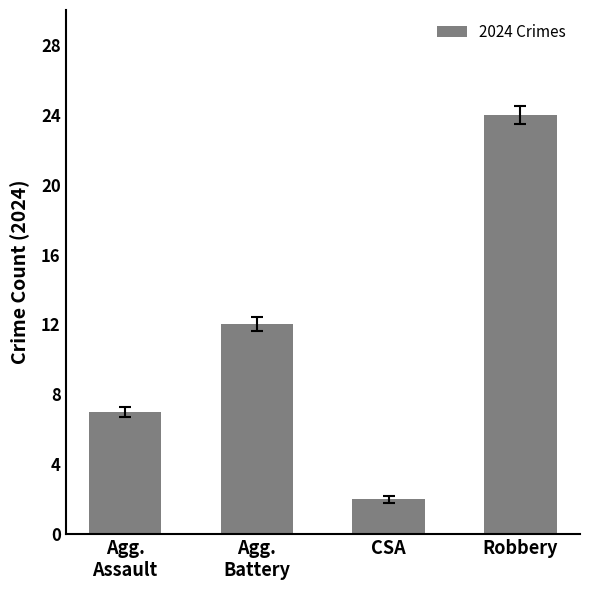

What is the label of the 3rd bar from the left?

CSA